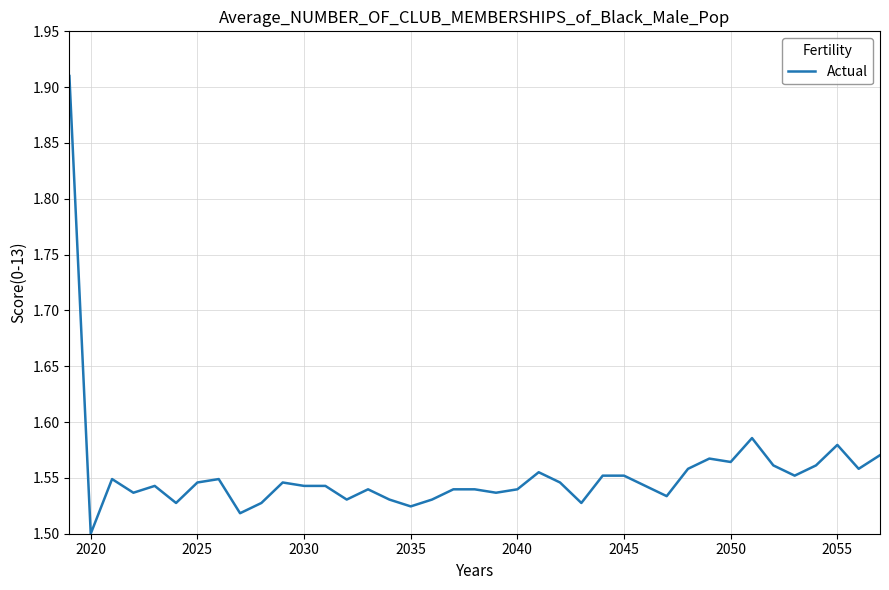

The value at 2025 is 1.0. True or false?

False